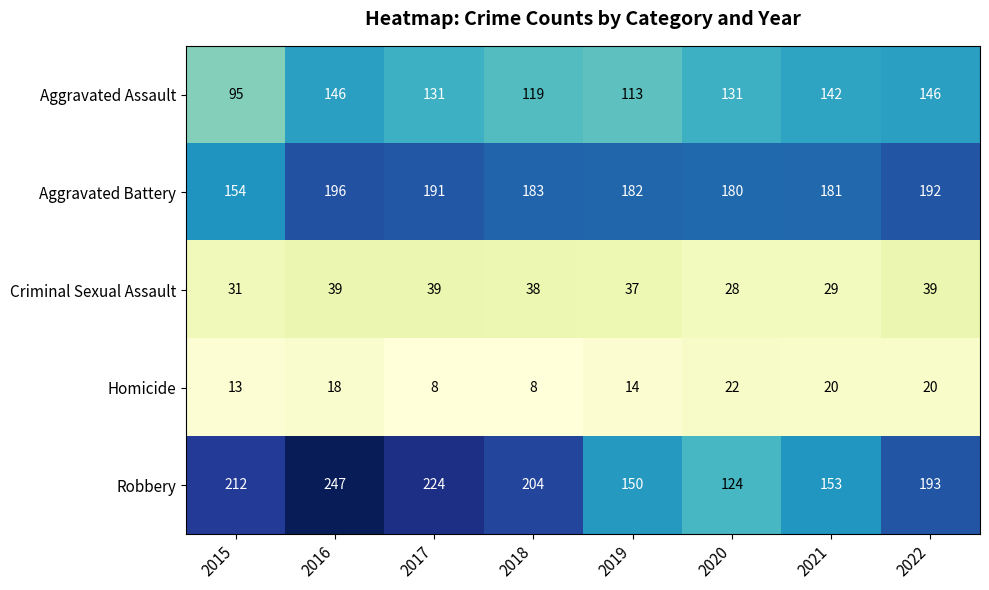

What is the difference between the second highest and second lowest values in the Robbery series?

74